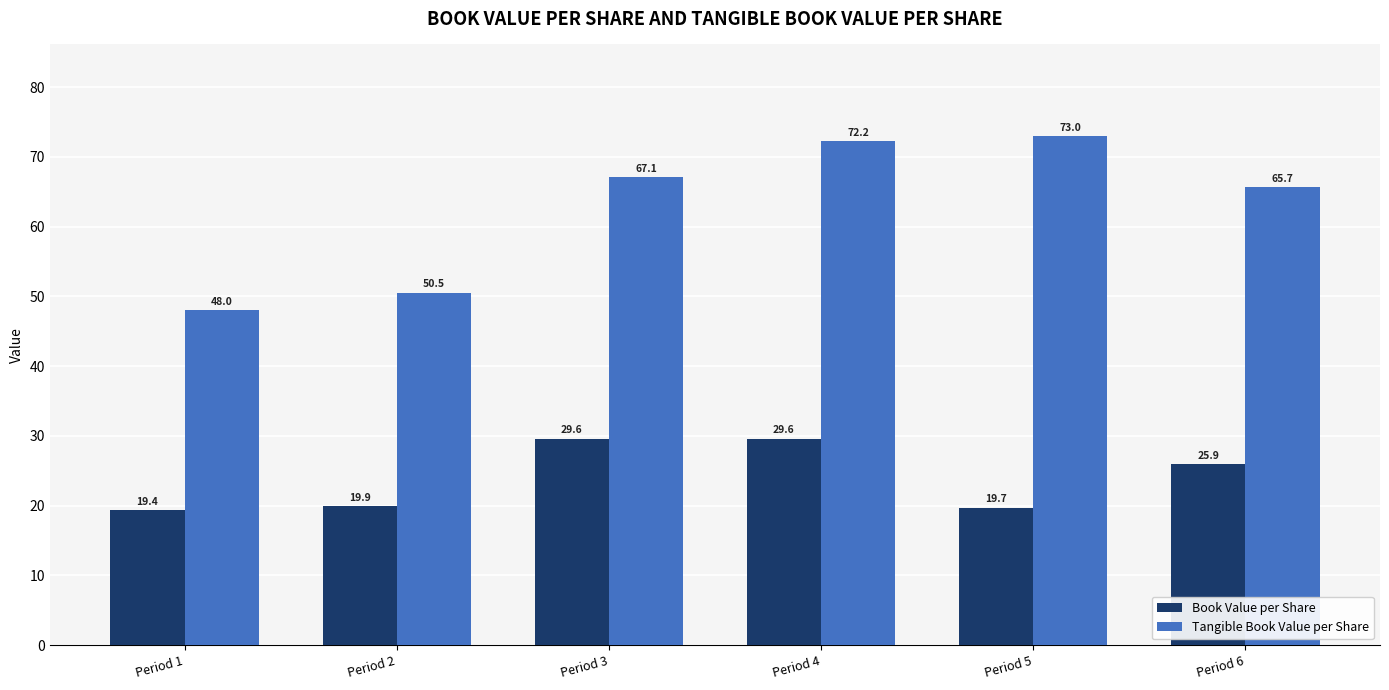

Read the Book Value per Share value at Period 2.

19.9